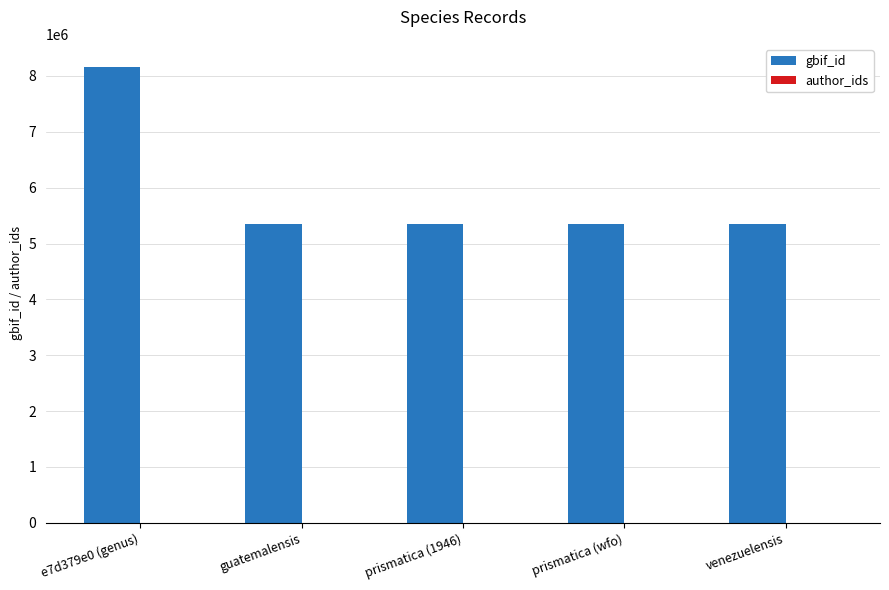

Reading left to right, what are all the values shown in this chart?

8167019	5354461	5354460	5354460	5354462